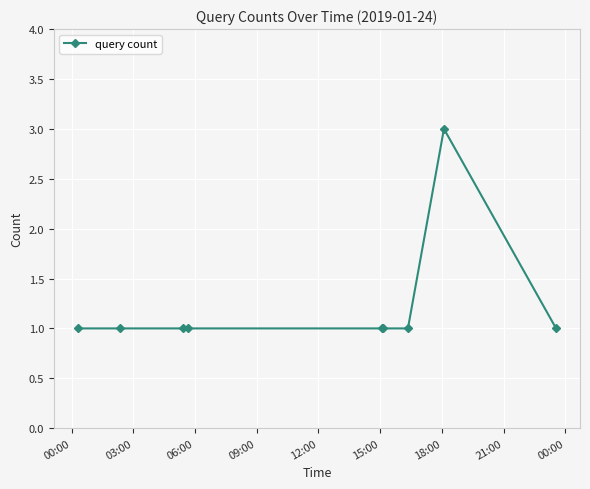

What is the greatest value displayed?

3